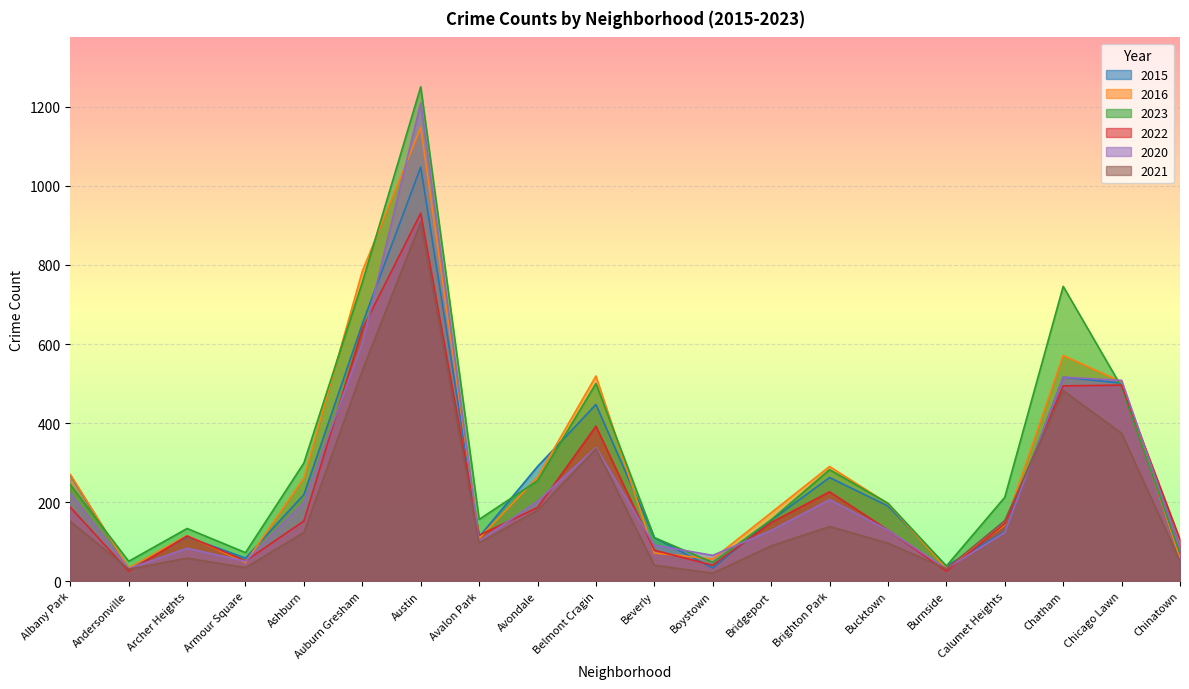

True or false: 2015 and 2022 cross at least once.

True